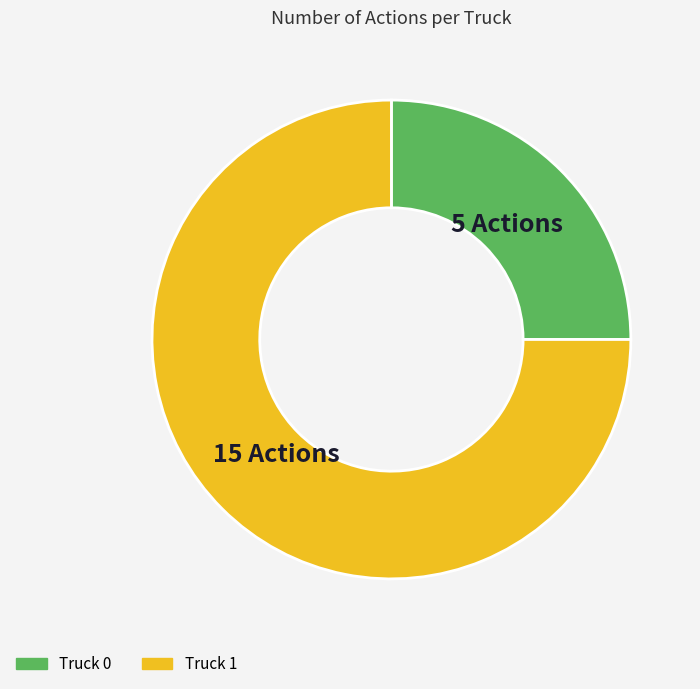

Between Truck 0 and Truck 1, which is larger?

Truck 1